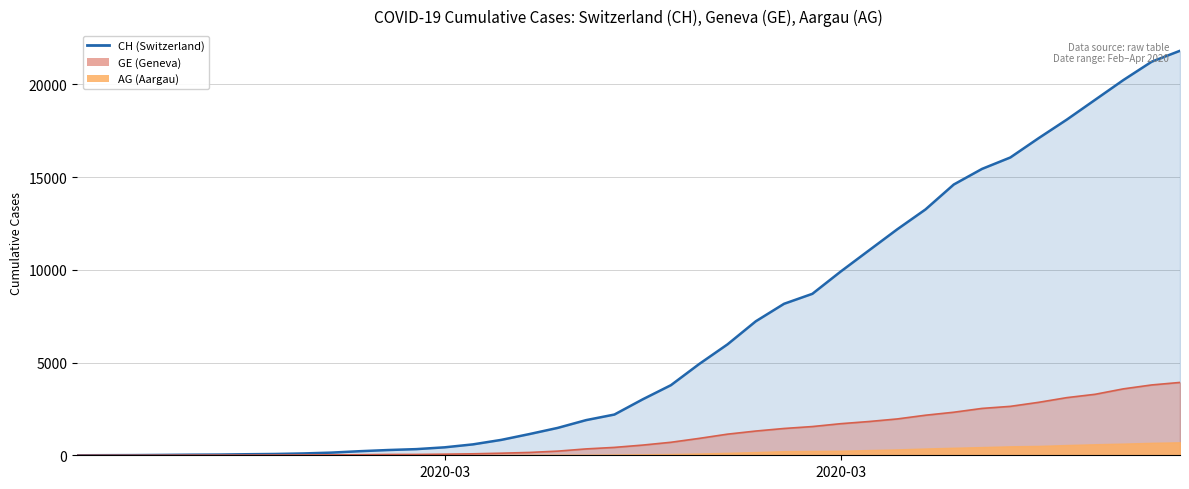

True or false: GE and CH cross at least once.

False